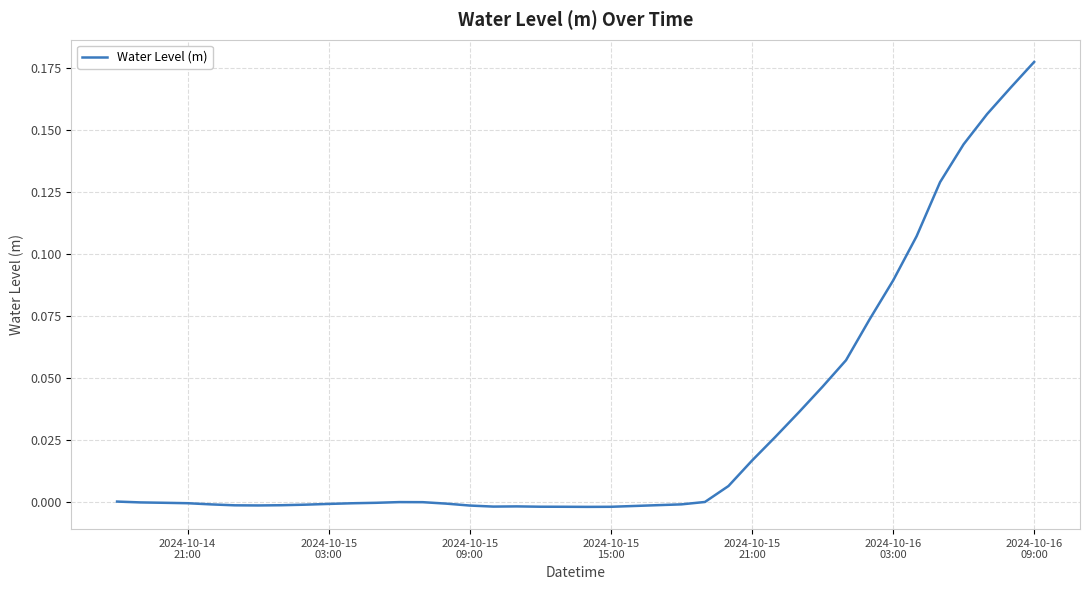

True or false: there are more than 1 points higher than both neighbors.

True